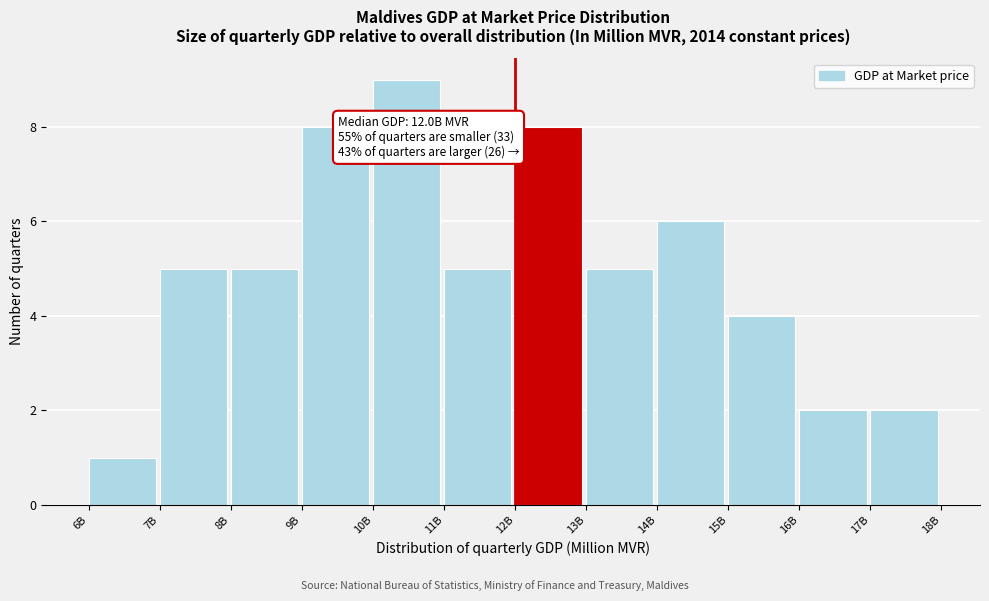

Reading right to left, list all the values displayed in this chart.

17B=2	16B=2	15B=4	14B=6	13B=5	12B=8	11B=5	10B=9	9B=8	8B=5	7B=5	6B=1